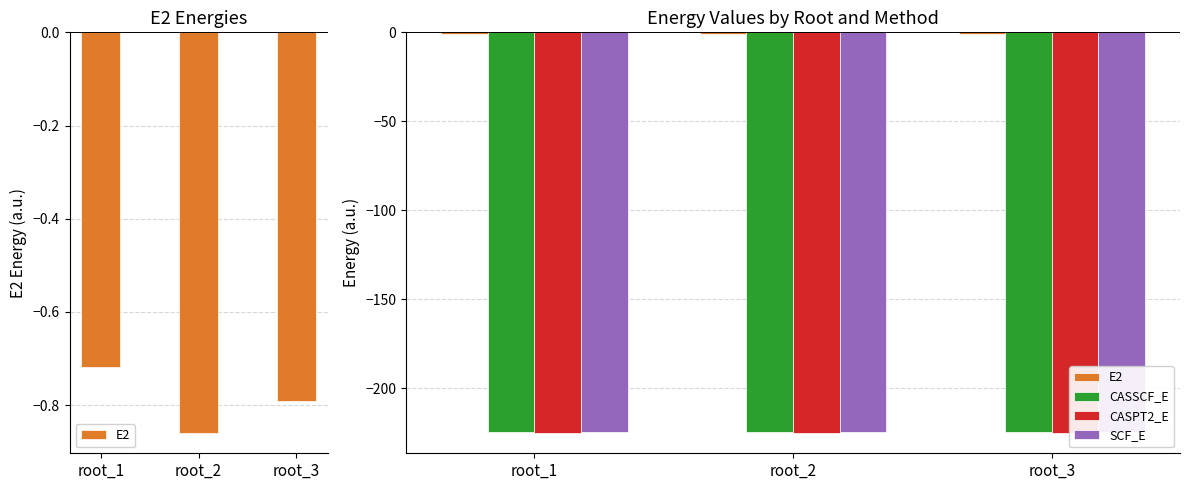

What is the total value across all series at root_3?

-674.8